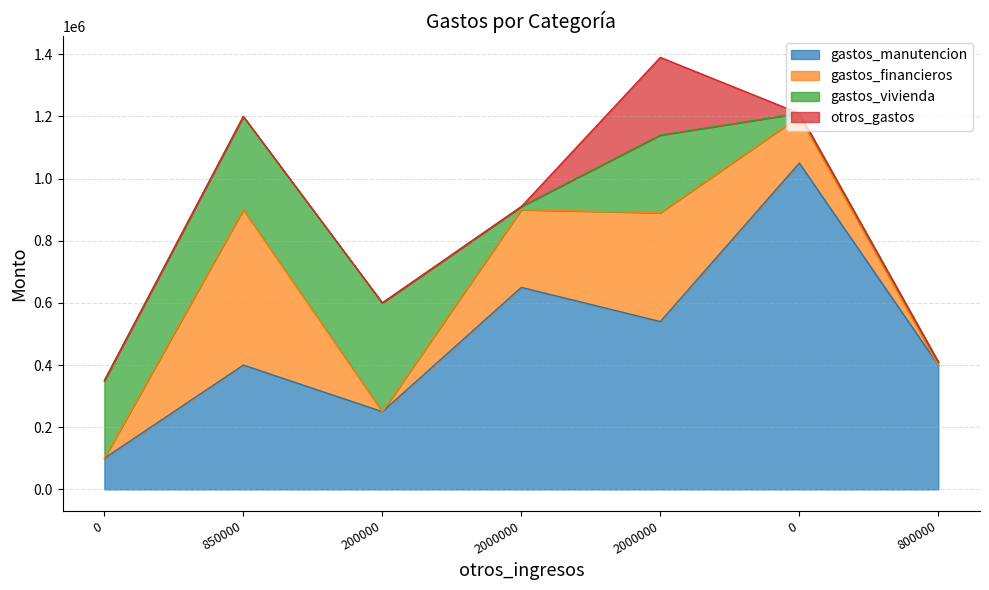

What is the highest value of the gastos_financieros series?

500000